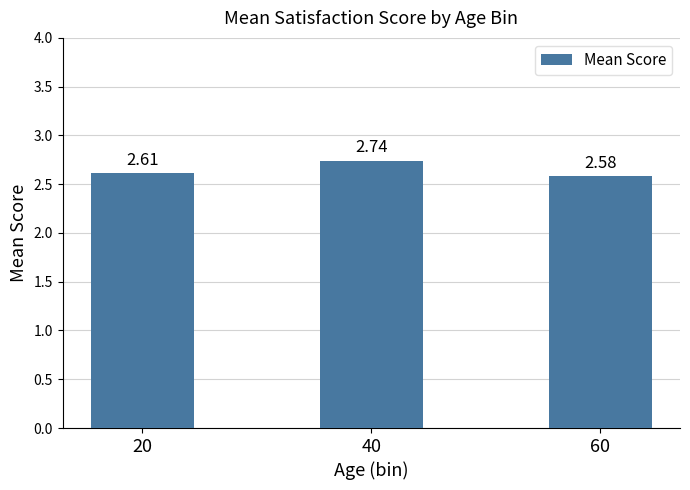

Between 40 and 60, which is larger?

40